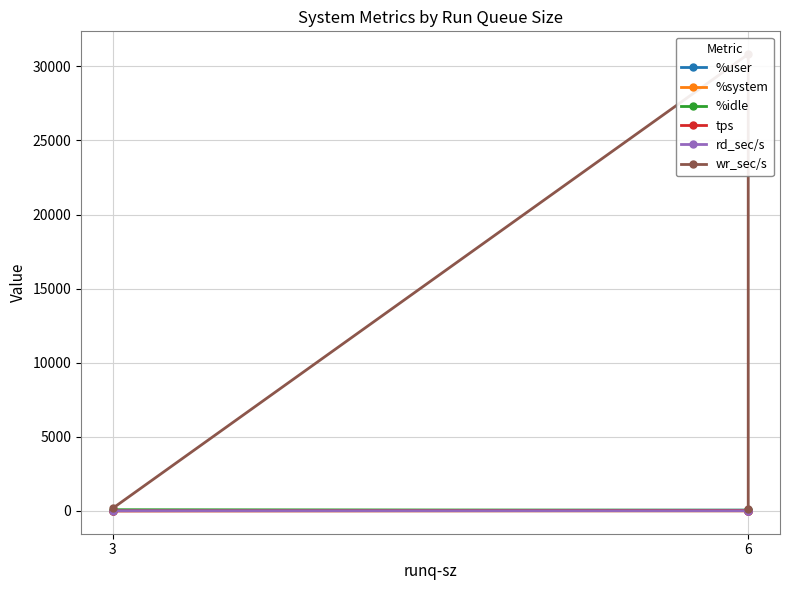

What are all the series names shown in the legend?

%user, %system, %idle, tps, rd_sec/s, wr_sec/s